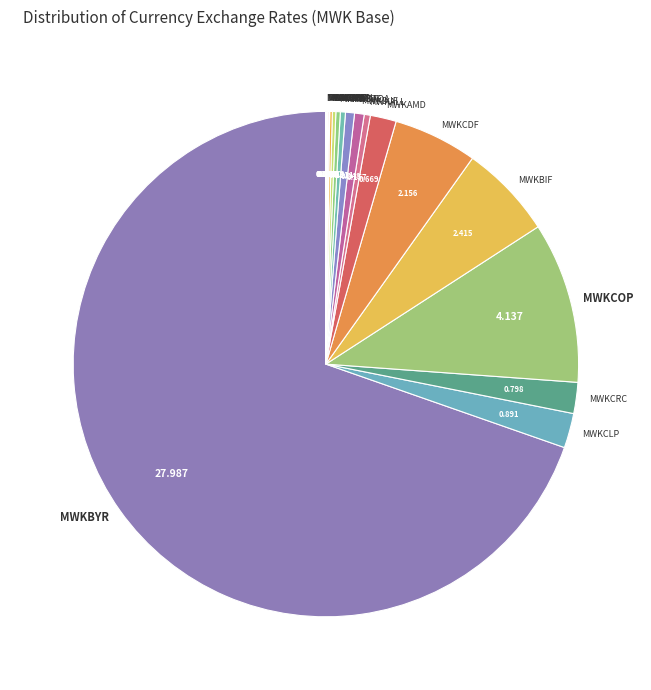

Which slice is the largest?

MWKBYR